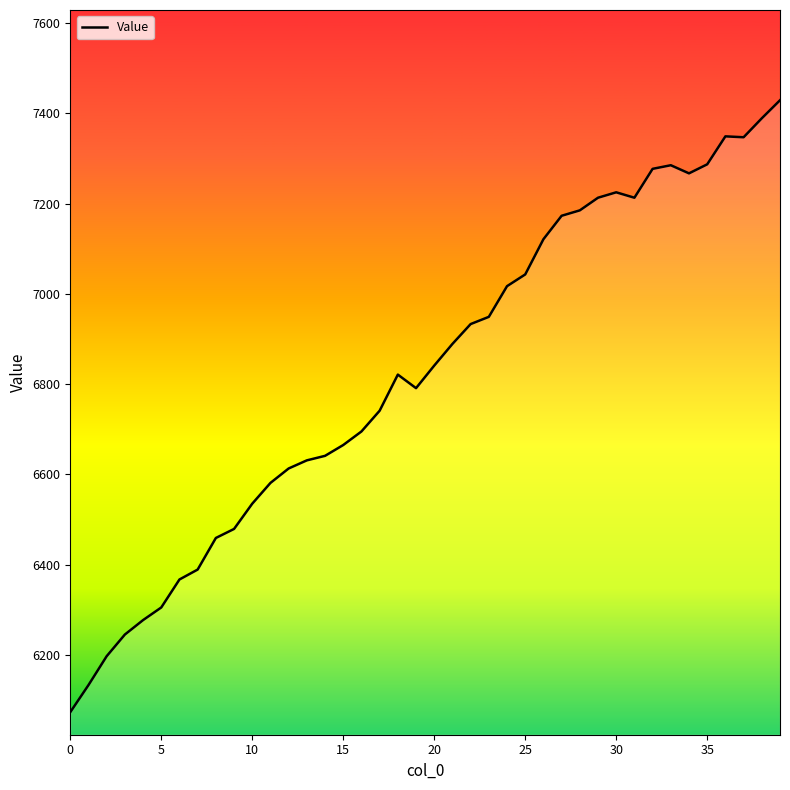

What is the difference between the maximum and minimum values?

1356